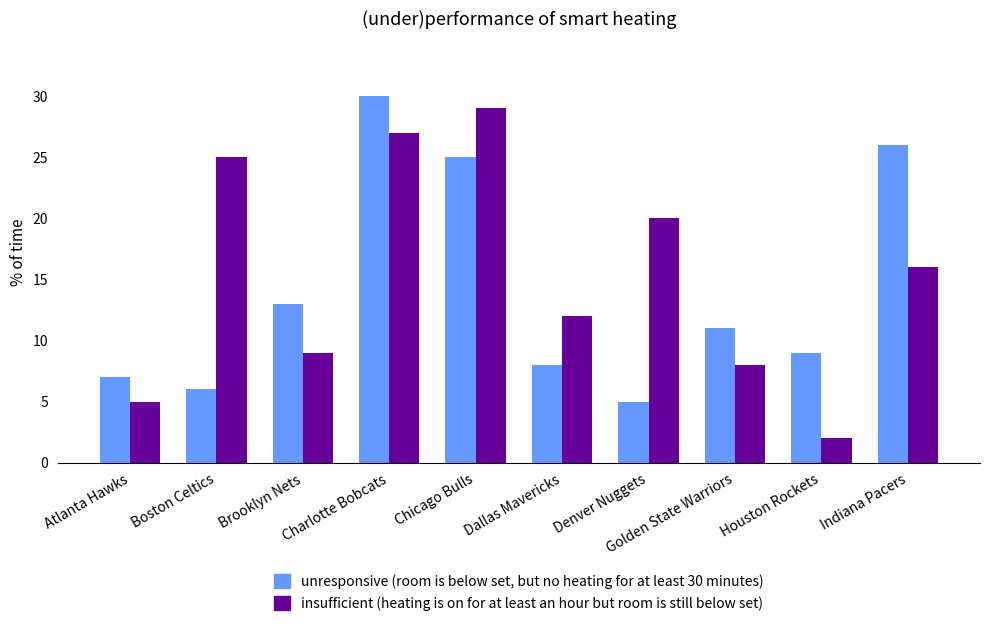

What is the difference between the maximum and second lowest values in the unresponsive (room is below set, but no heating for at least 30 minutes) series?

24